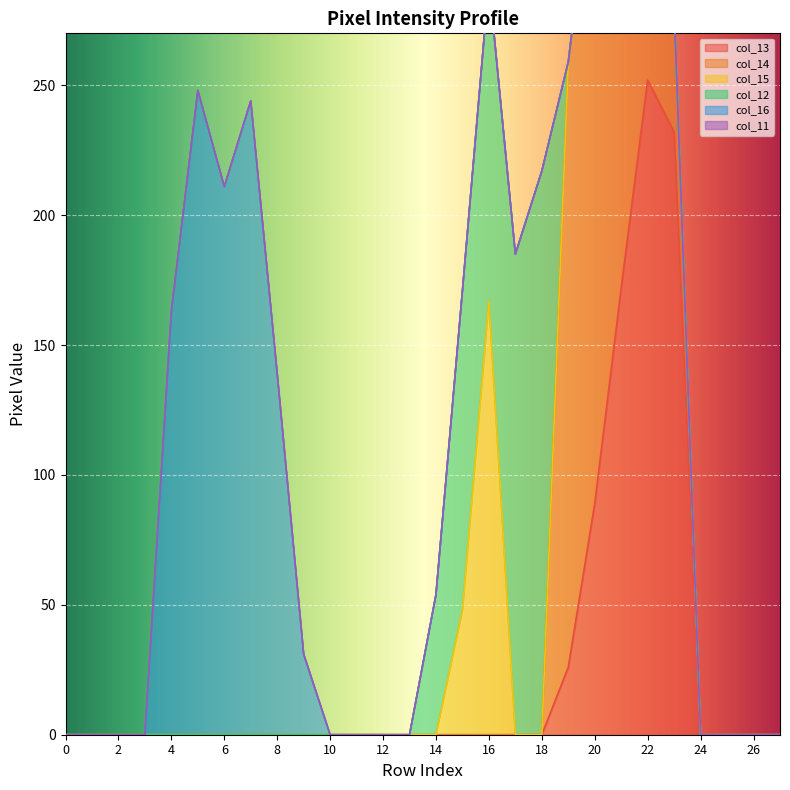

Is it true that col_12 equals -95 at 2?

False